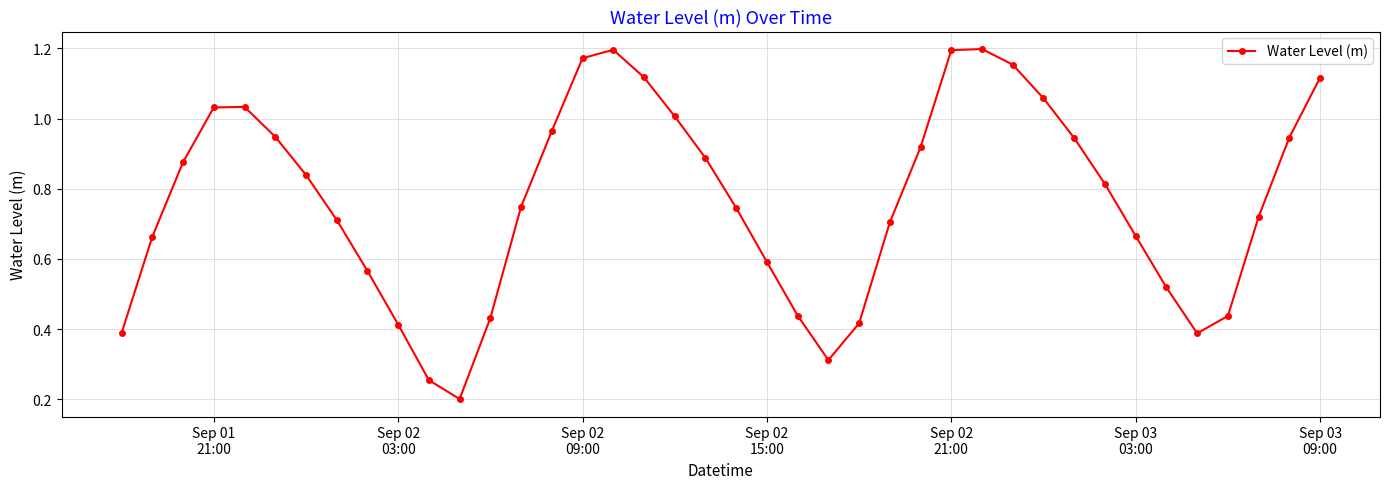

True or false: the data has more than 2 interior local peaks.

True